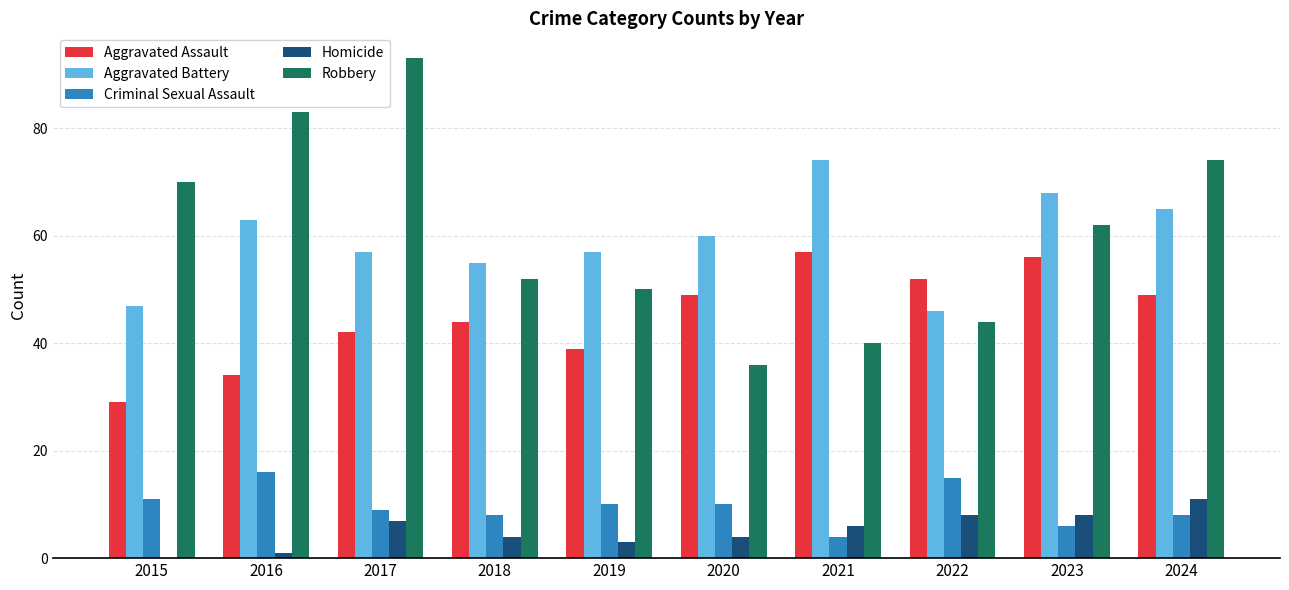

How many groups of bars are there?

10